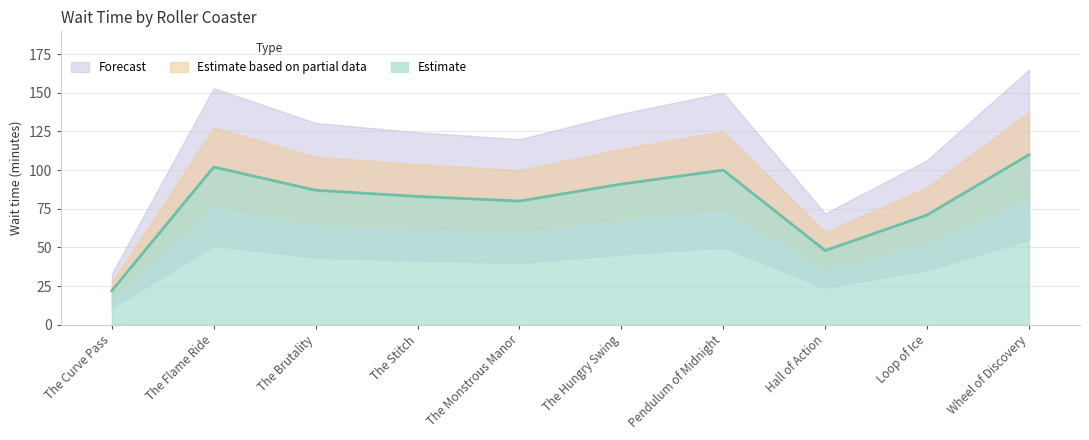

True or false: there are more than 1 points higher than both neighbors.

True